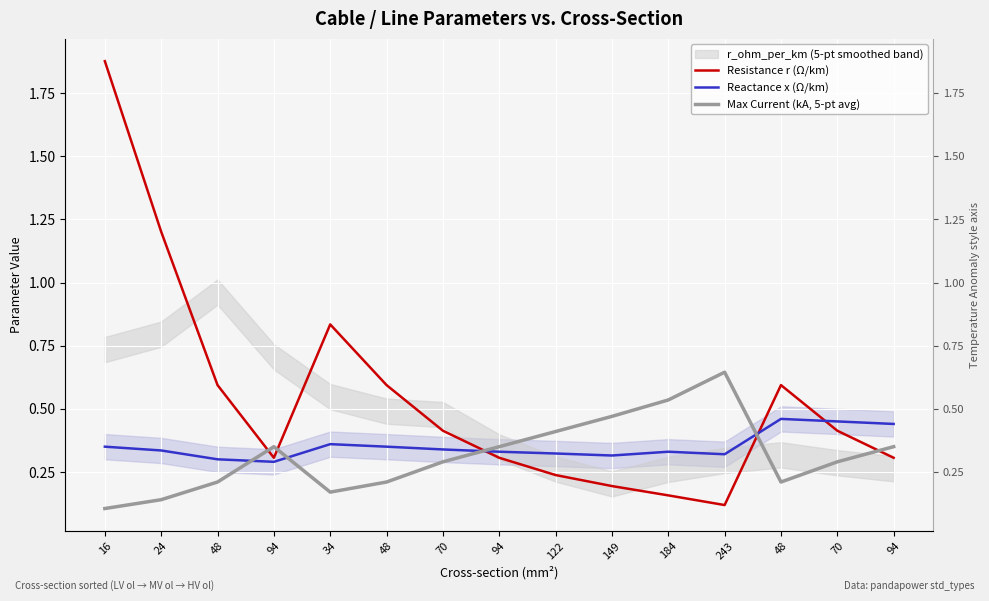

What is the difference between the highest and lowest values at 122?

0.2